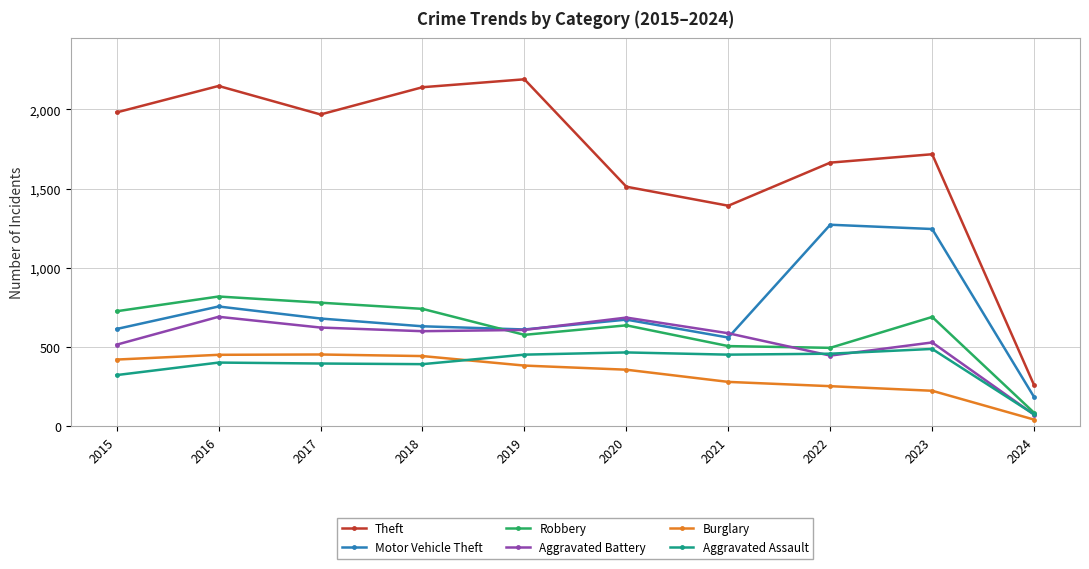

What is the spread (max minus min) of values at 2022?

1411